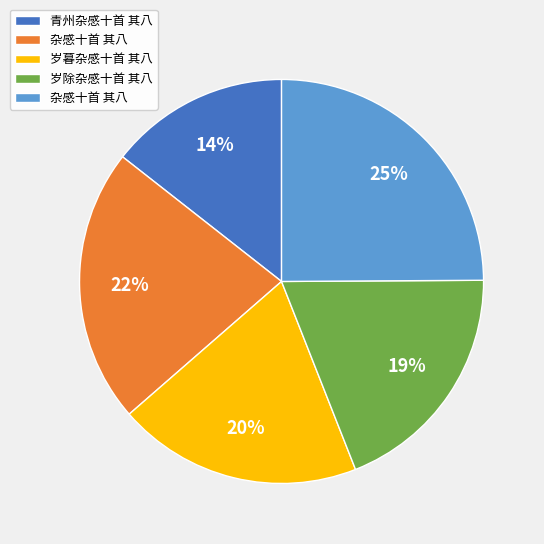

Is there any slice that represents more than half of the pie?

No